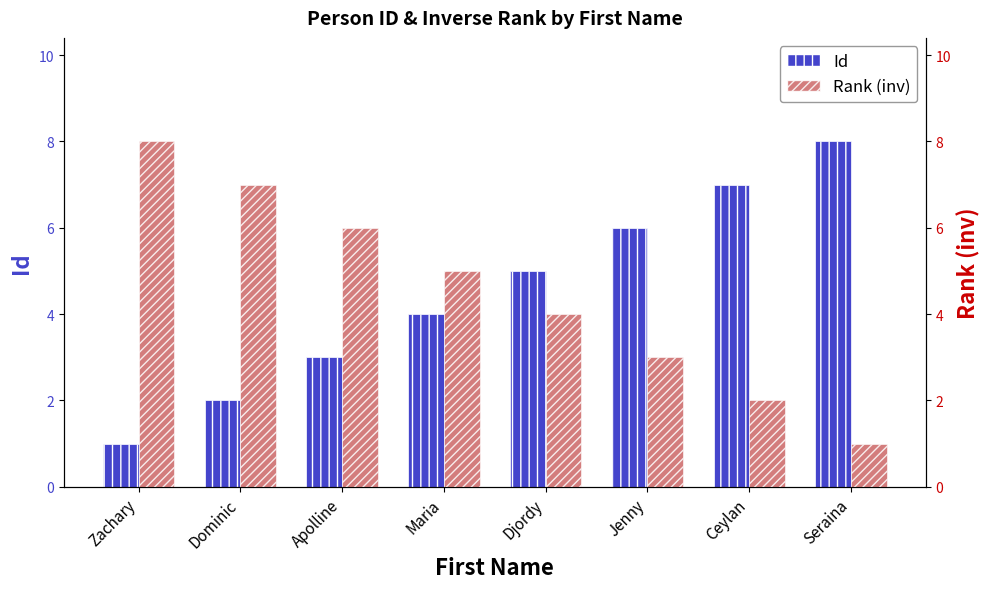

How many Rank (inv) values are between 3 and 7?

5